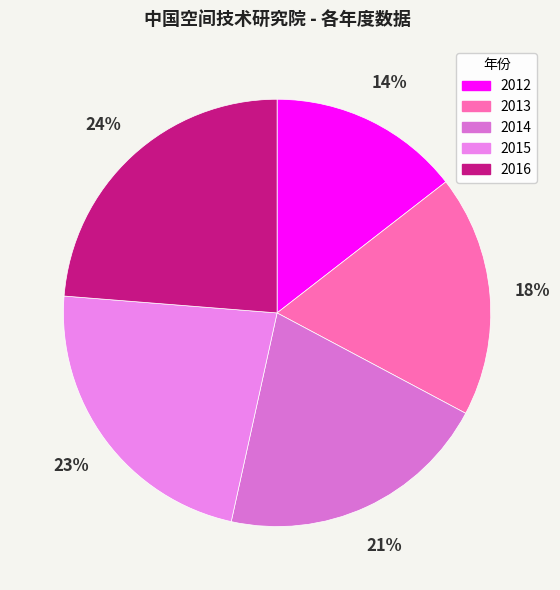

To the nearest percent, what is the average slice percentage?

20%